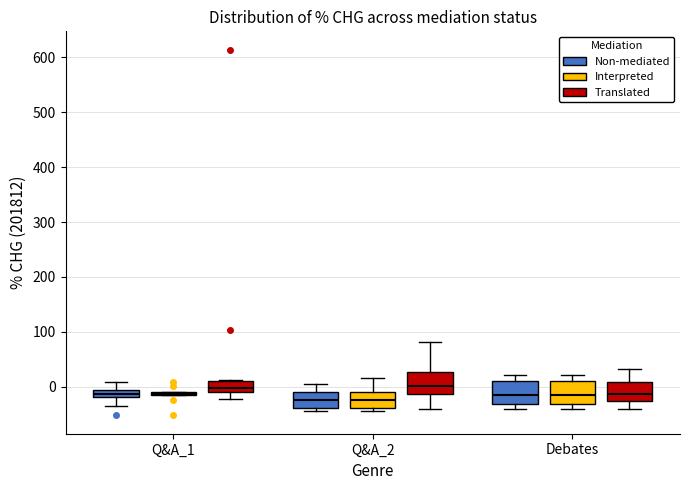

Where is the upper edge of the box for Debates (Translated) on the y-axis? The values are not printed on the chart, so give them approximately, as read against the axis.

10